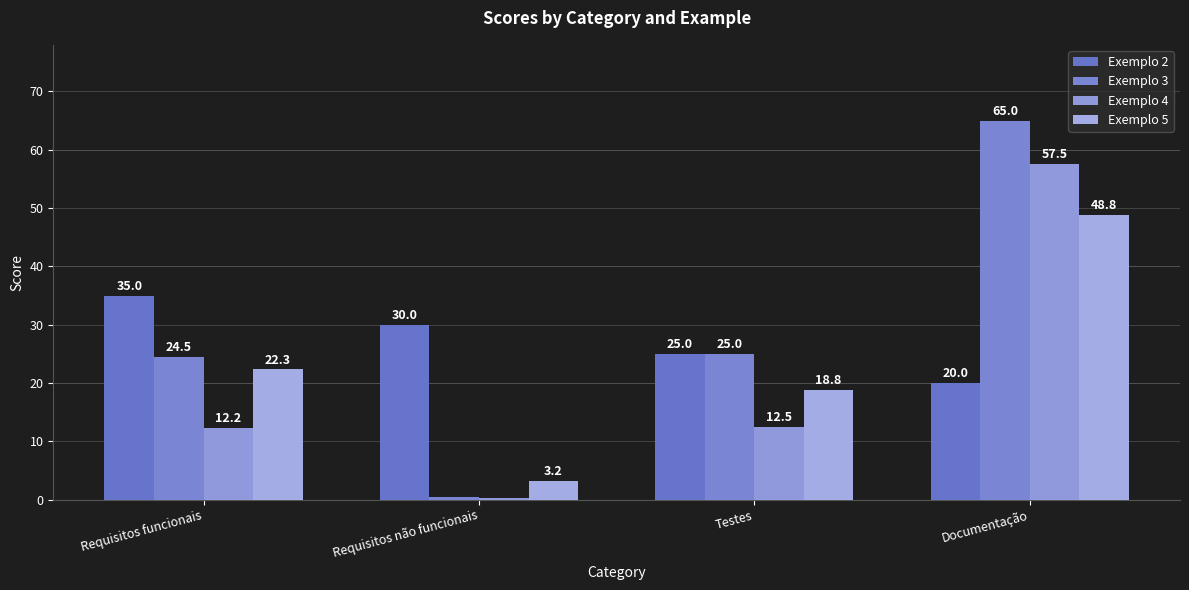

Reading left to right, what are all the values shown in this chart?

Exemplo 2: Requisitos funcionais=35.0	Requisitos não funcionais=30.0	Testes=25.0	Documentação=20.0
Exemplo 3: Requisitos funcionais=24.5	Requisitos não funcionais=0.5	Testes=25.0	Documentação=65.0
Exemplo 4: Requisitos funcionais=12.2	Requisitos não funcionais=0.2	Testes=12.5	Documentação=57.5
Exemplo 5: Requisitos funcionais=22.3	Requisitos não funcionais=3.2	Testes=18.8	Documentação=48.8